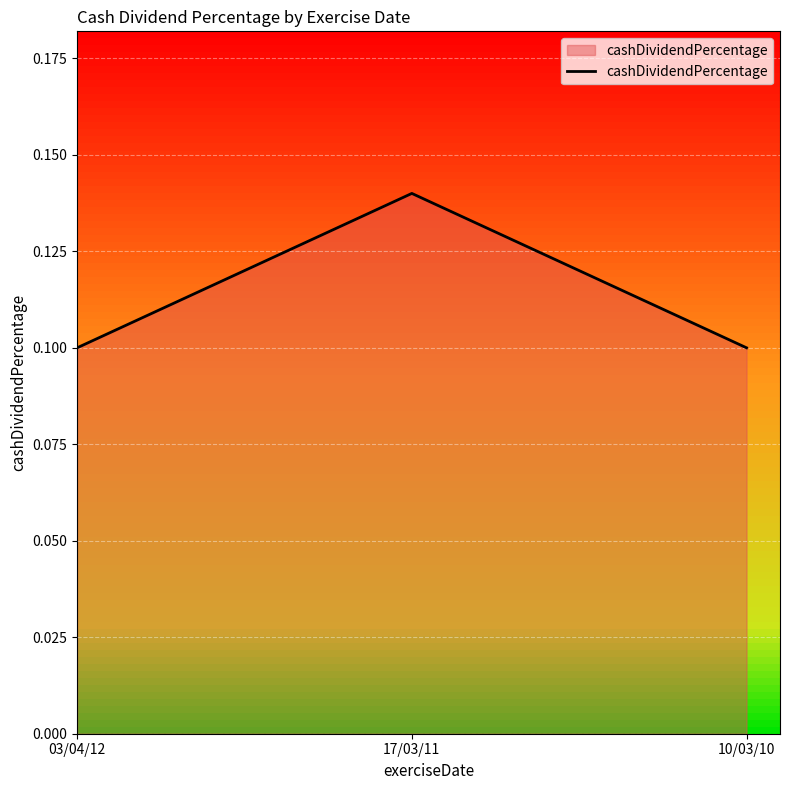

Which label corresponds to the largest value in the chart?

17/03/11